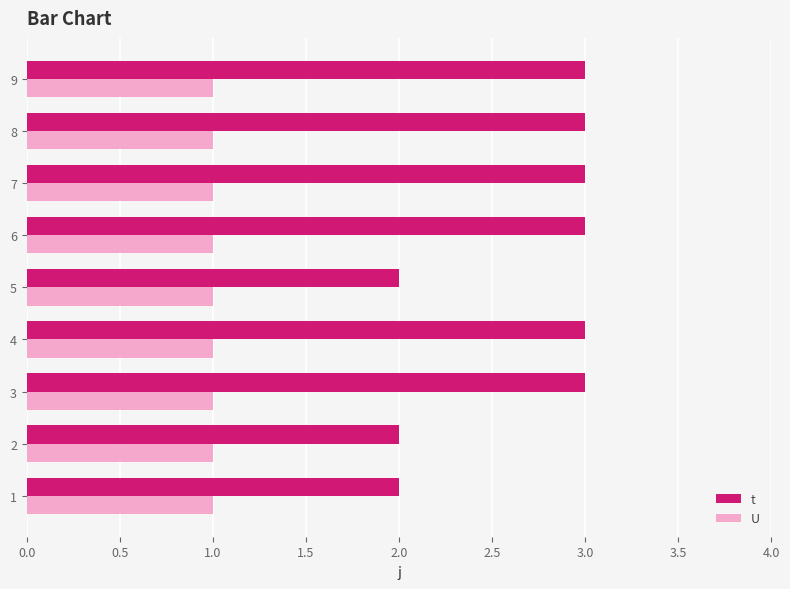

Between 5 and 9, which series saw the biggest shift?

t